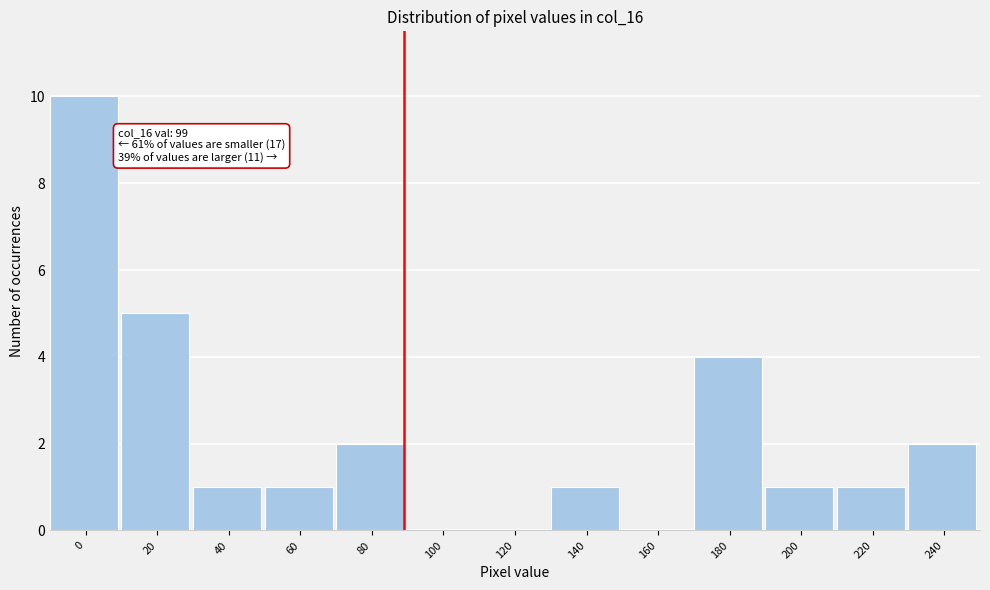

Reading right to left, transcribe all the data shown in this chart.

240=2	220=1	200=1	180=4	160=0	140=1	120=0	100=0	80=2	60=1	40=1	20=5	0=10